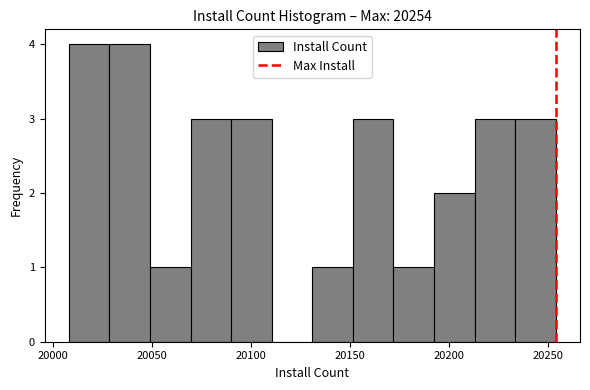

Reading left to right, transcribe this chart: for each bar, give the range it covers on the x-axis and its height. Neither the bar edges nor the heights are printed on the chart, so give them approximately, as read against the axes.

20008.0 to 20028.5: 4
20028.5 to 20049.0: 4
20049.0 to 20069.5: 1
20069.5 to 20090.0: 3
20090.0 to 20110.5: 3
20110.5 to 20131.0: 0
20131.0 to 20151.5: 1
20151.5 to 20172.0: 3
20172.0 to 20192.5: 1
20192.5 to 20213.0: 2
20213.0 to 20233.5: 3
20233.5 to 20254.0: 3